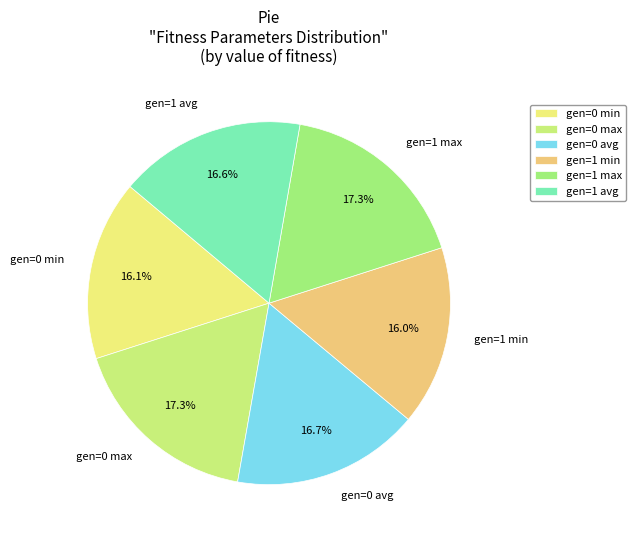

Is it true that gen=1 avg is 17% of the pie?

True